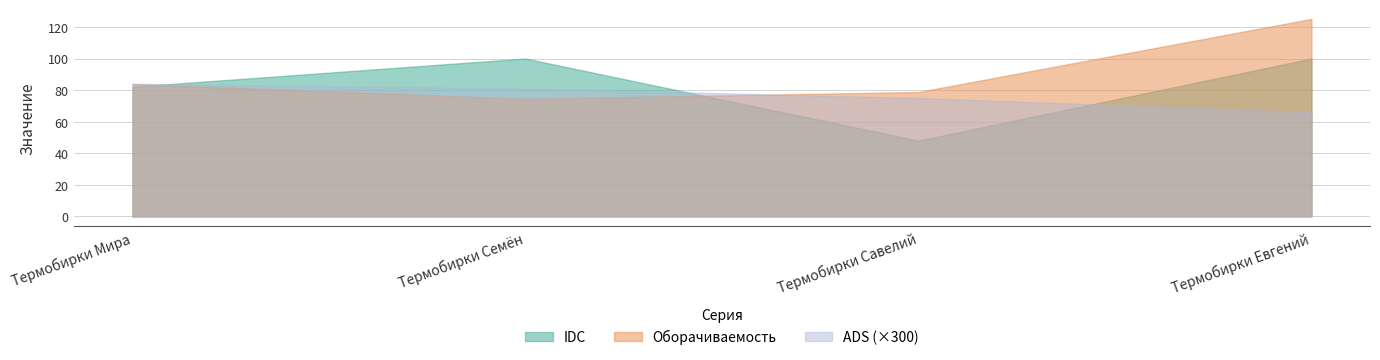

Which category has the lowest value in the IDC series?

Термобирки Савелий